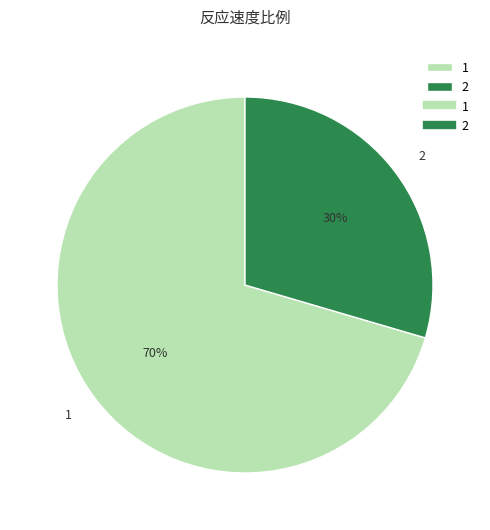

To the nearest percent, what is the combined percentage of 2 and 1?

100%